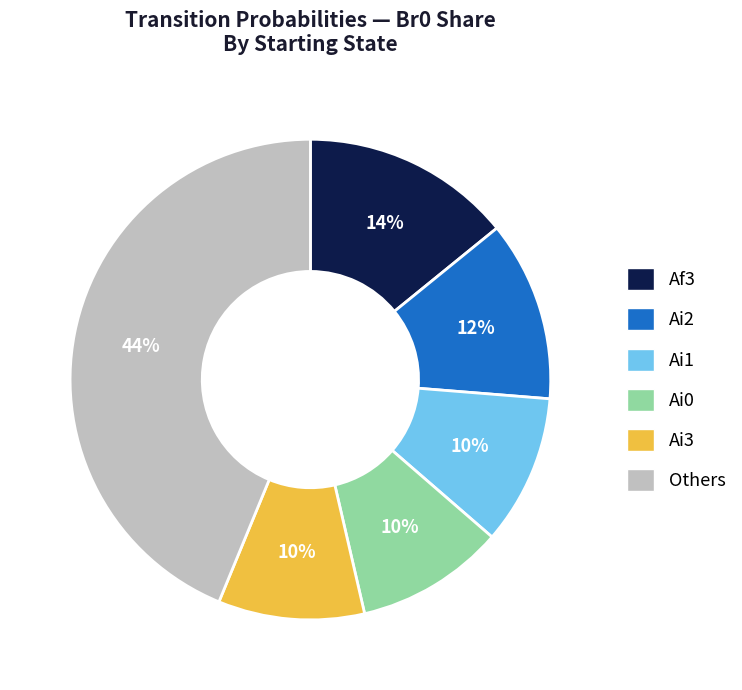

Does any single category account for the majority?

No